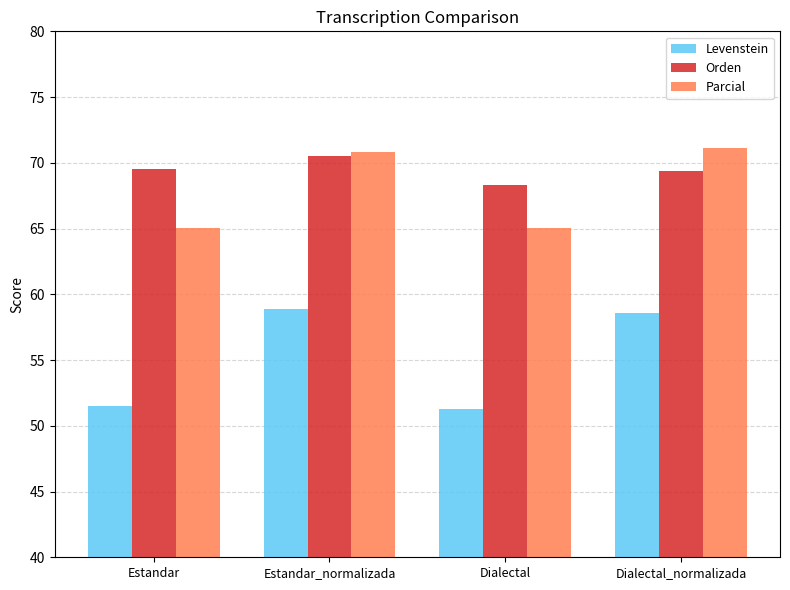

What is the smallest value displayed?

51.3